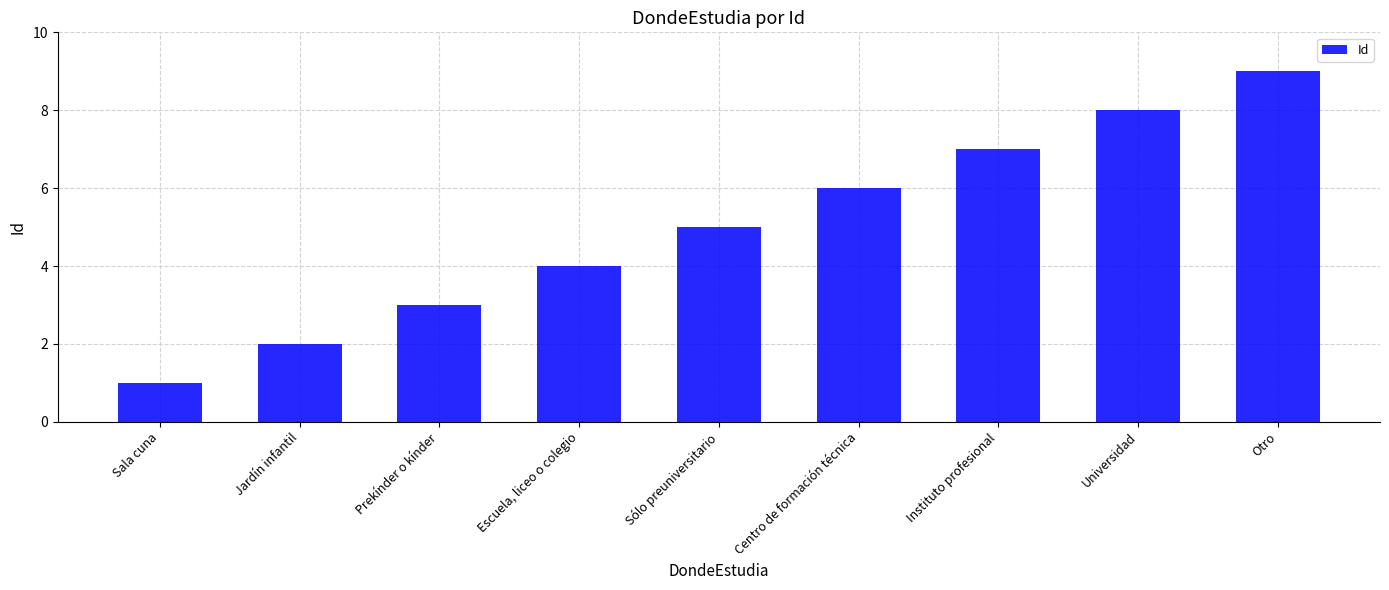

Rank the categories by value from highest to lowest.

Otro, Universidad, Instituto profesional, Centro de formación técnica, Sólo preuniversitario, Escuela, liceo o colegio, Prekínder o kínder, Jardín infantil, Sala cuna